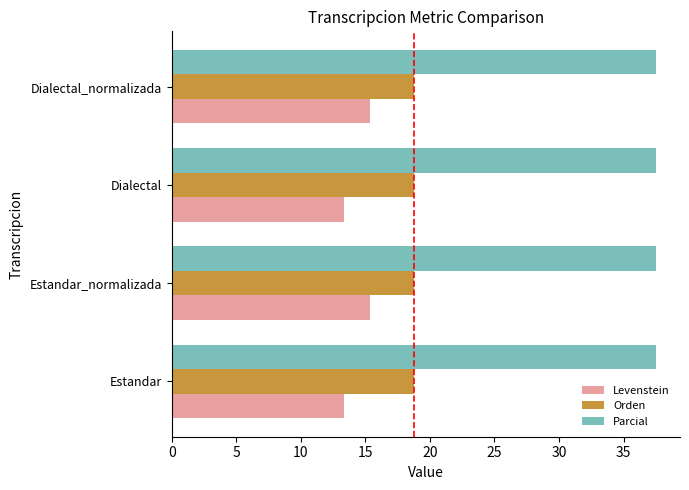

What is the difference between the highest and lowest values at Estandar_normalizada?

22.1